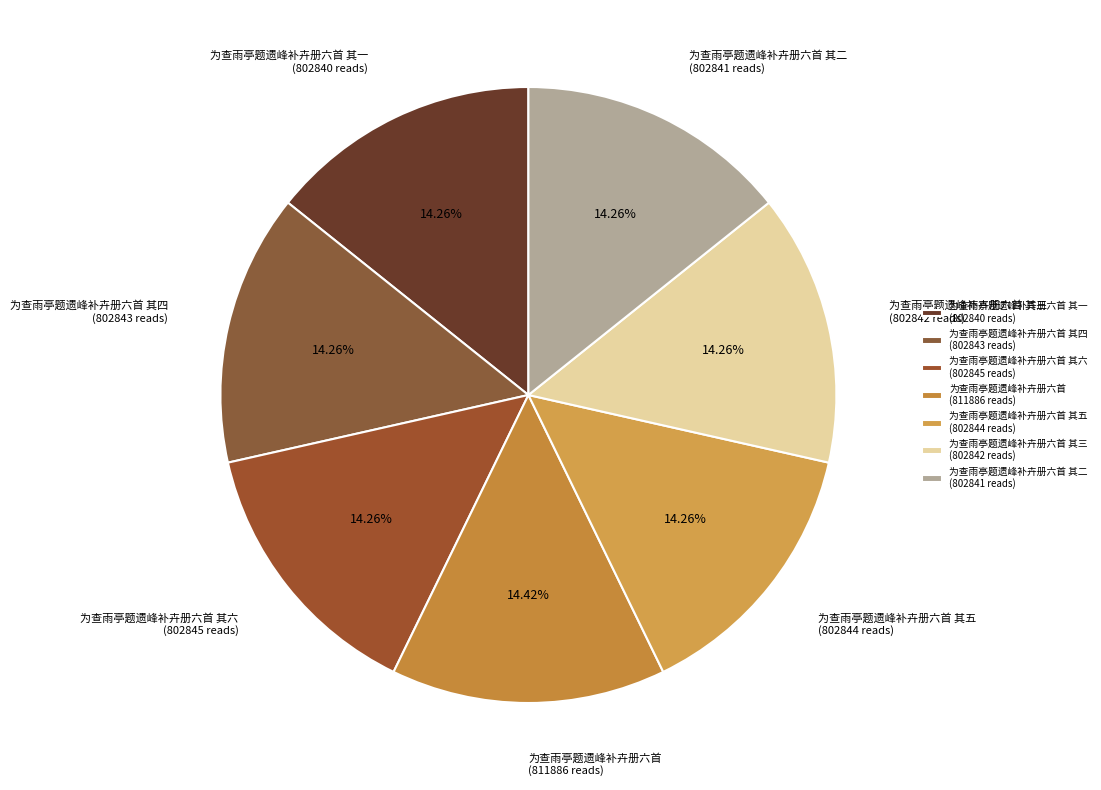

Is 为查雨亭题遗峰补卉册六首 其六 (802845 reads) the majority of the pie?

No